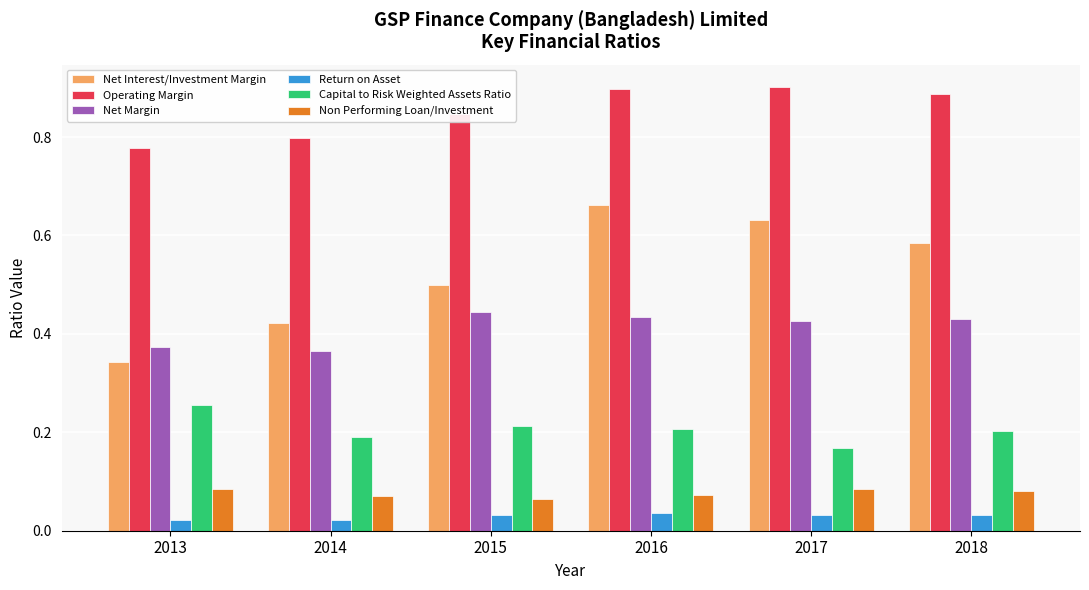

At how many categories does at least one series exceed 0?

6